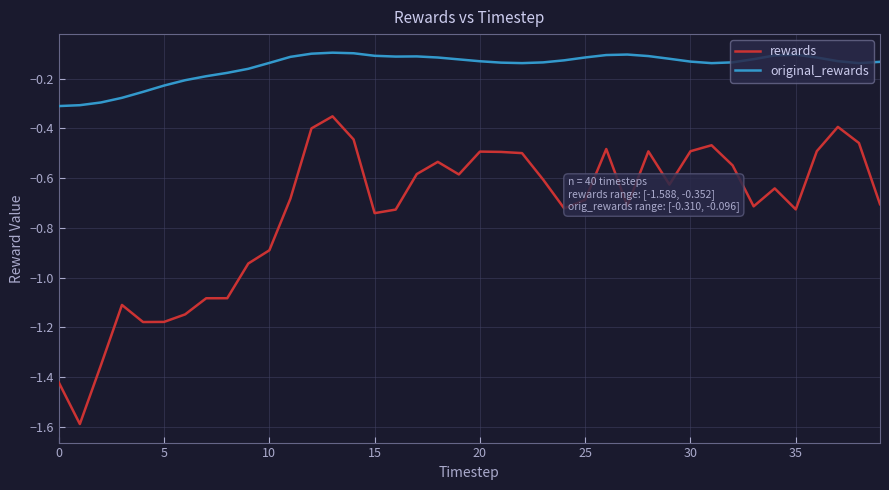

Is this an area chart (filled region under the line)?

No